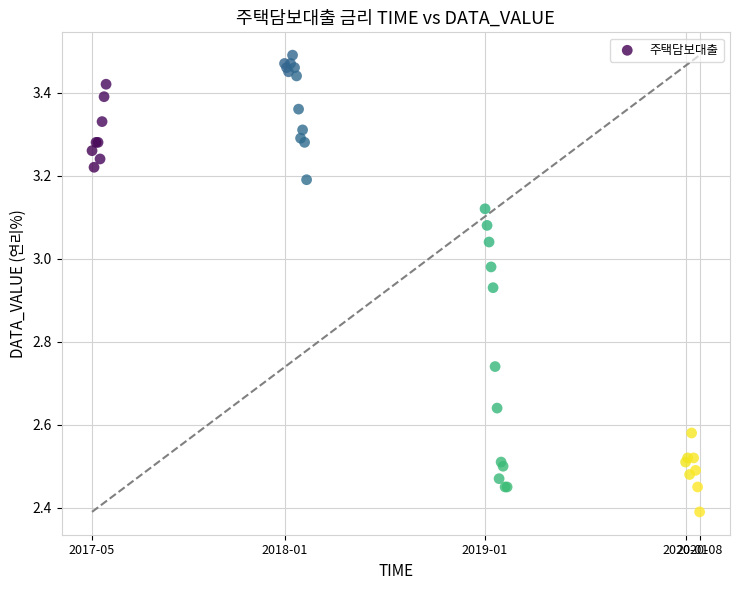

What Y value in the scatter plot is closest to 2?

2.4